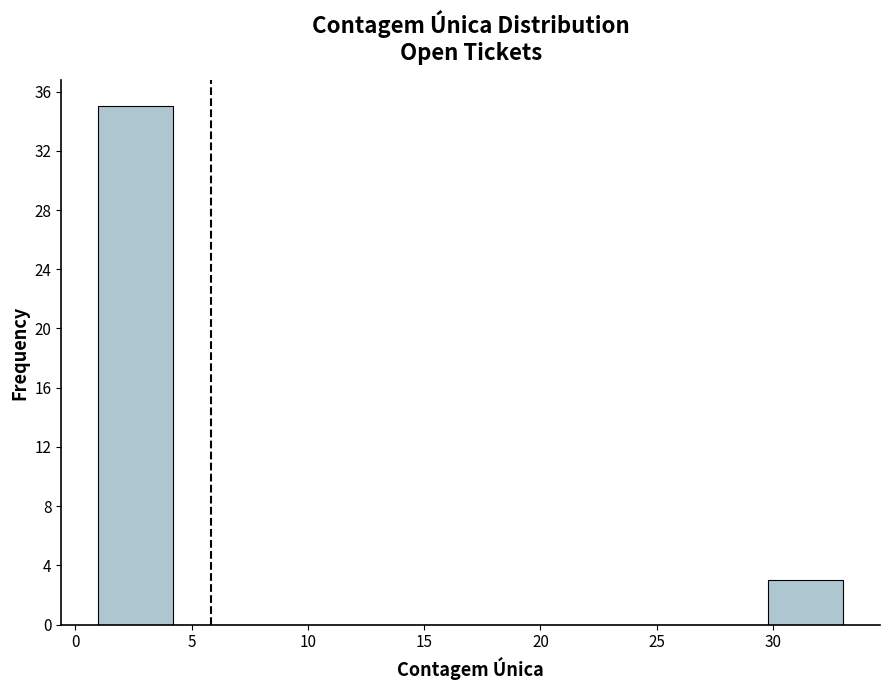

Which range on the x-axis has the tallest bar?

1.0 to 4.2